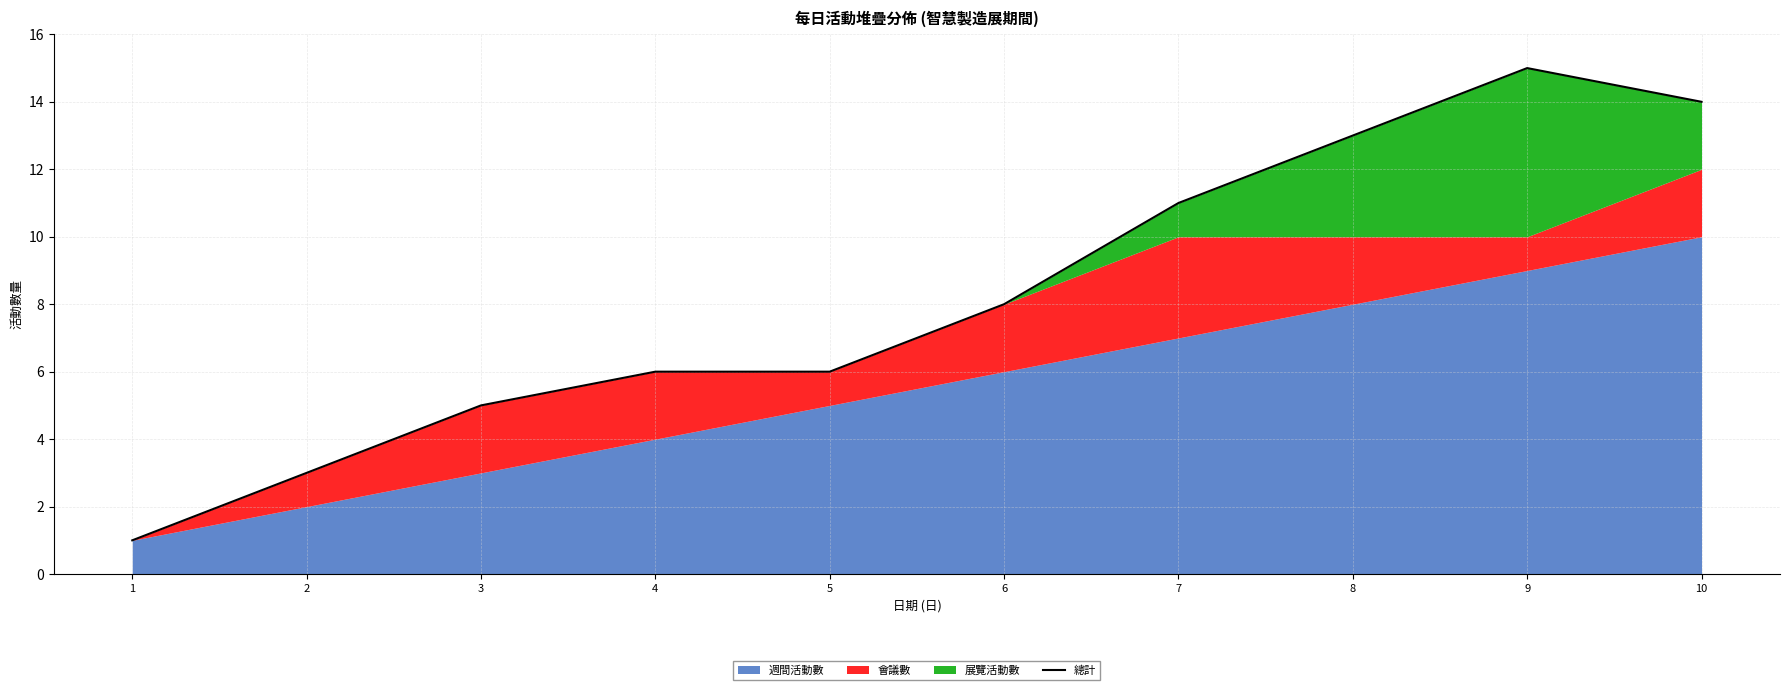

What is the sum of the values at 6 and 8?

21